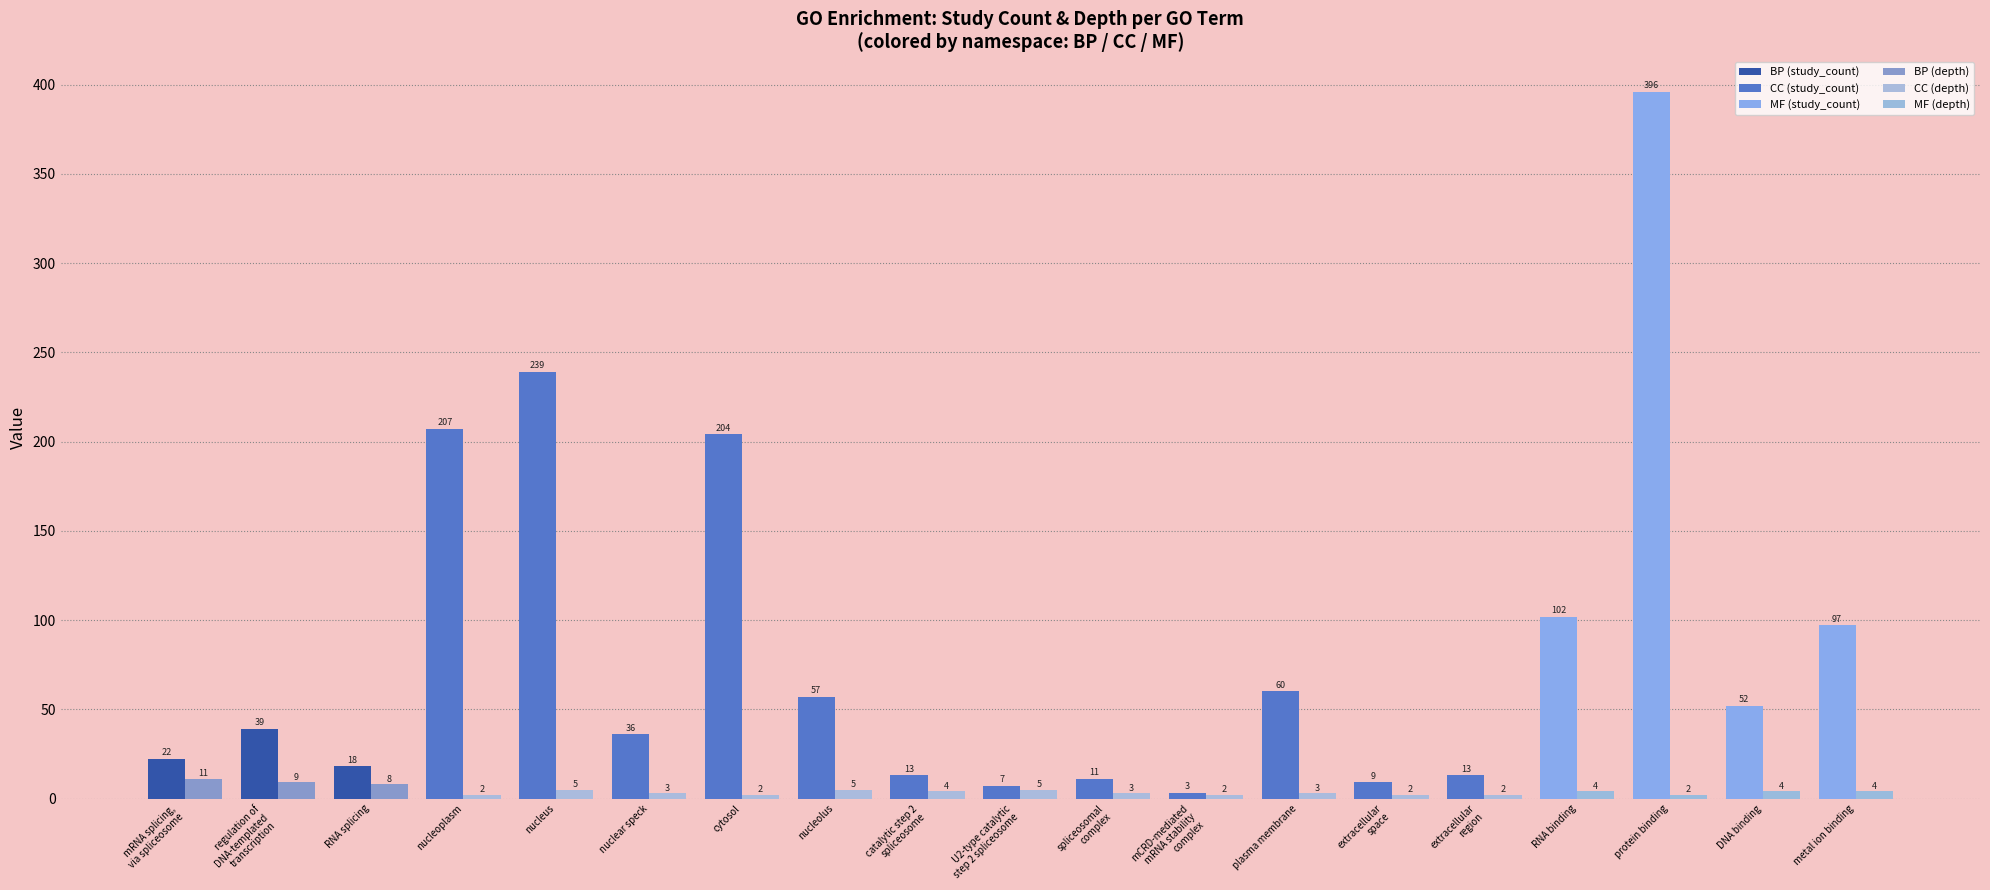

What is the difference between the highest and lowest values at DNA binding?

48